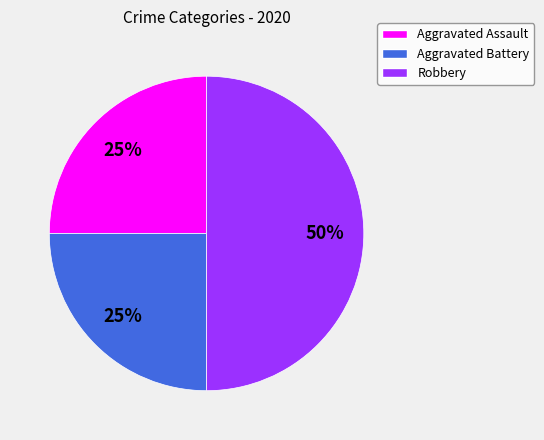

Does Aggravated Battery represent more than half of the total?

No